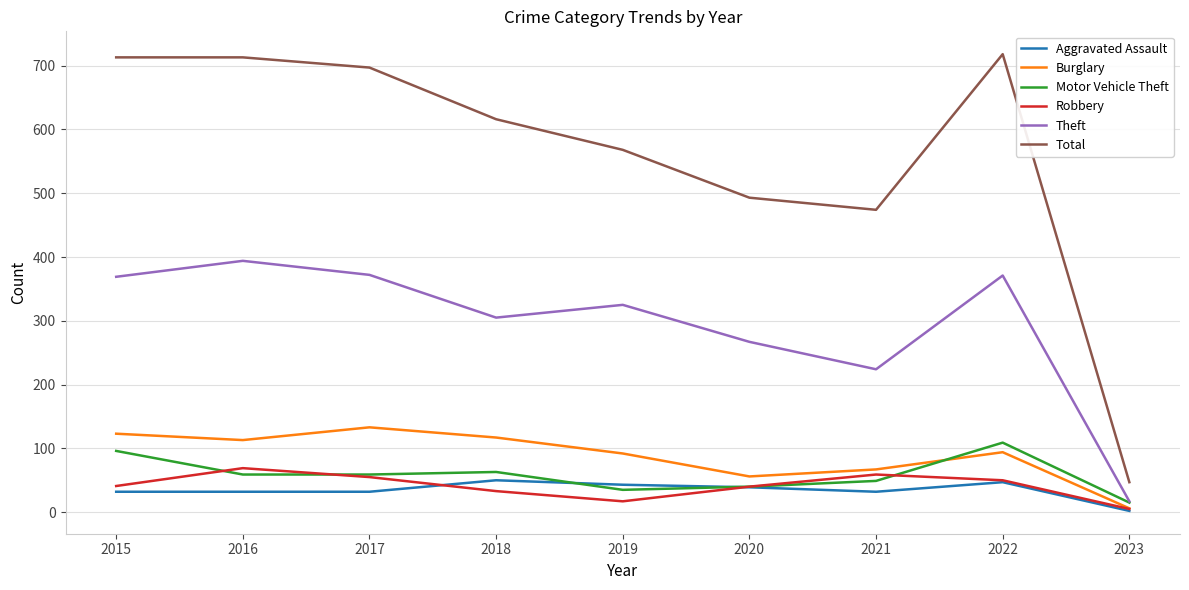

How many lines are shown in the chart?

6